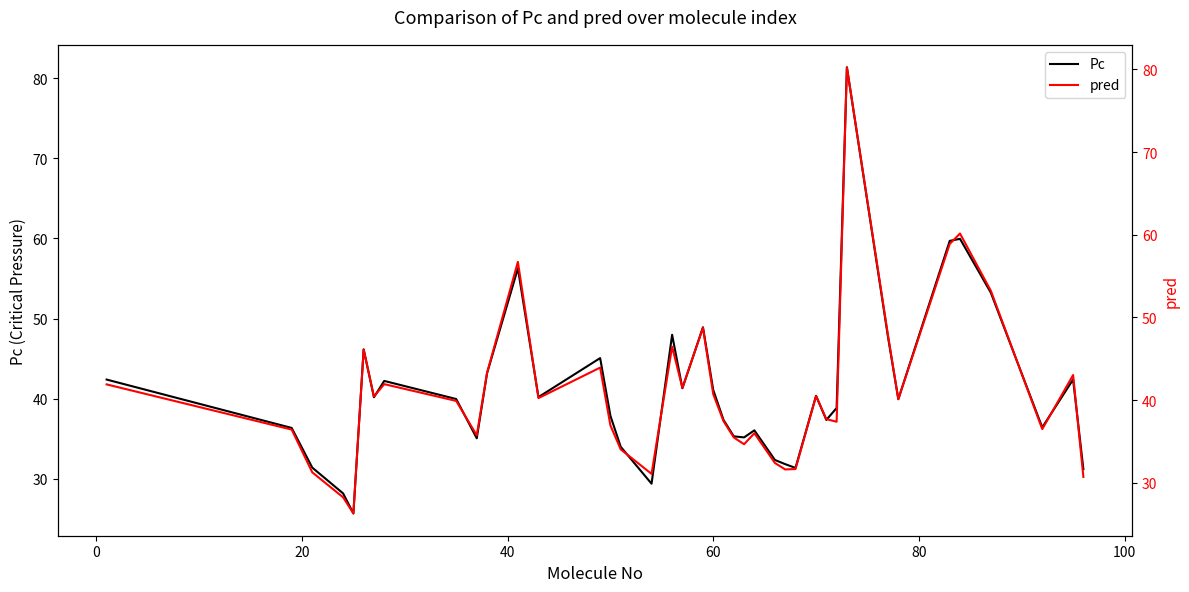

How many values in the pred series exceed 40?

20